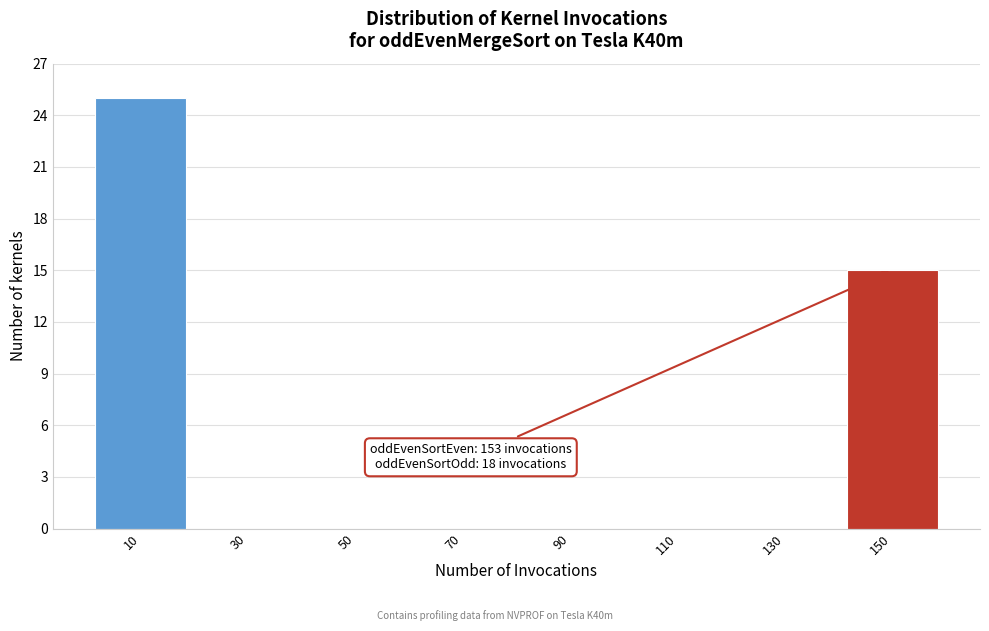

Reading right to left, list all the values displayed in this chart.

150=15	130=0	110=0	90=0	70=0	50=0	30=0	10=25